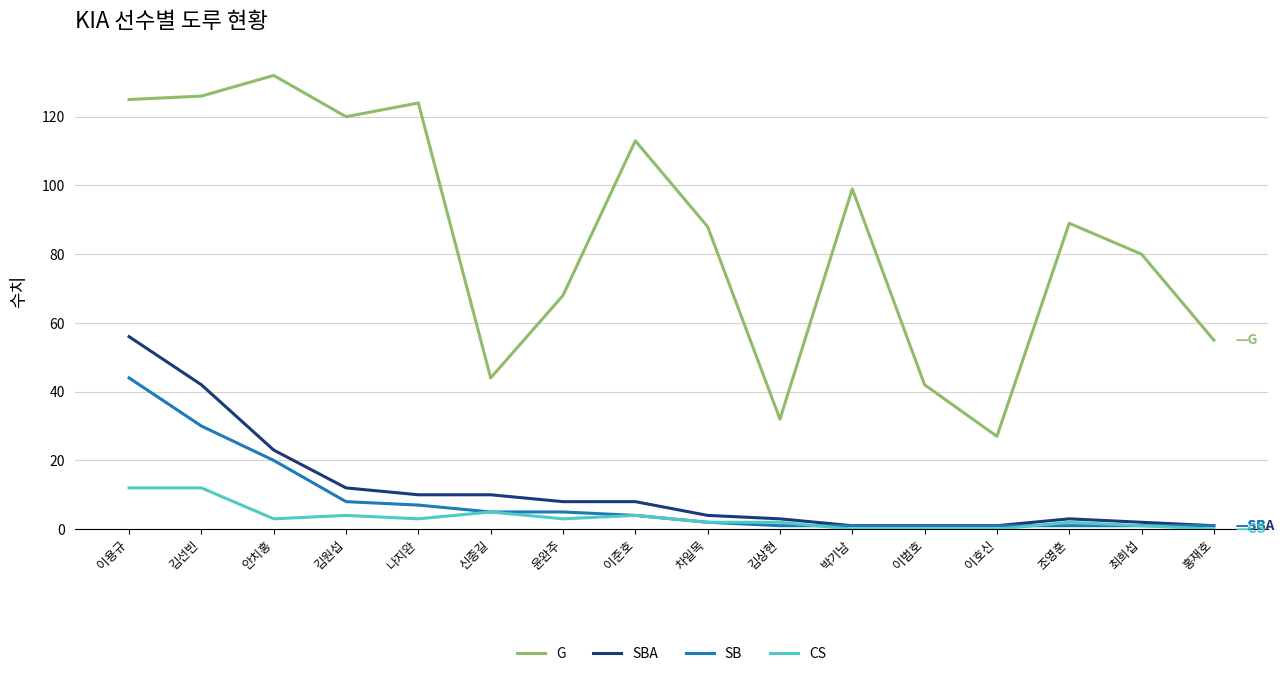

True or false: G and SBA intersect in this chart.

False